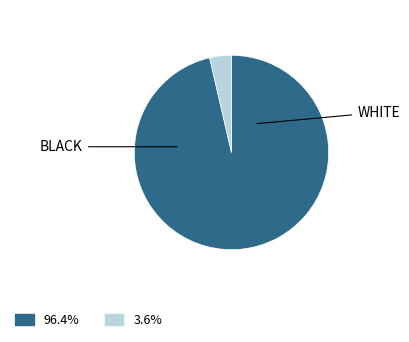

Is there any slice that represents more than half of the pie?

Yes